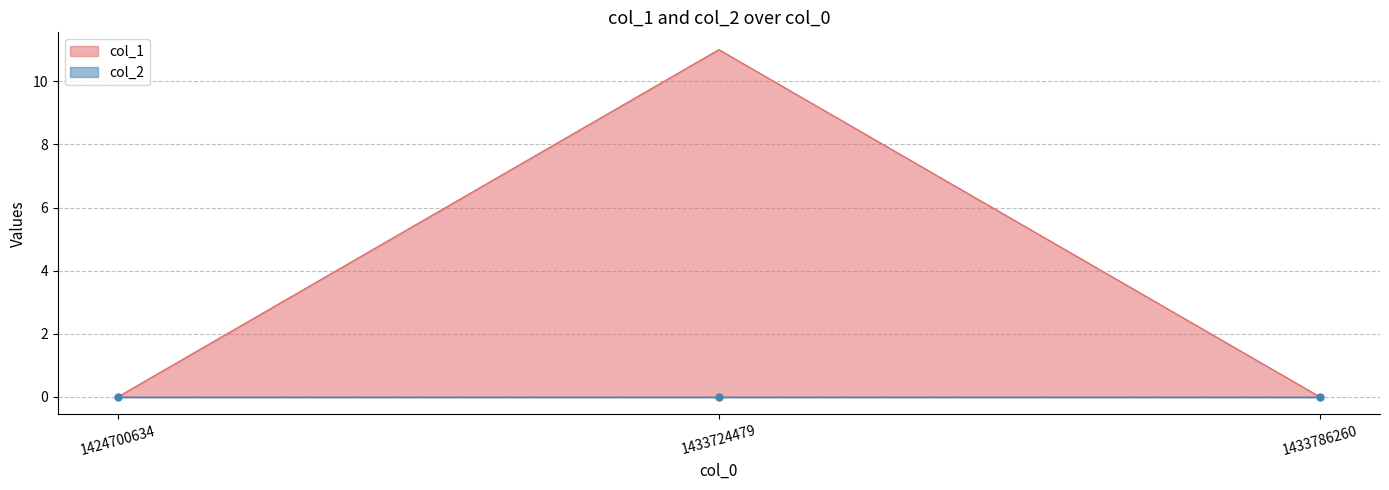

How many values are between 0 and 11?

3